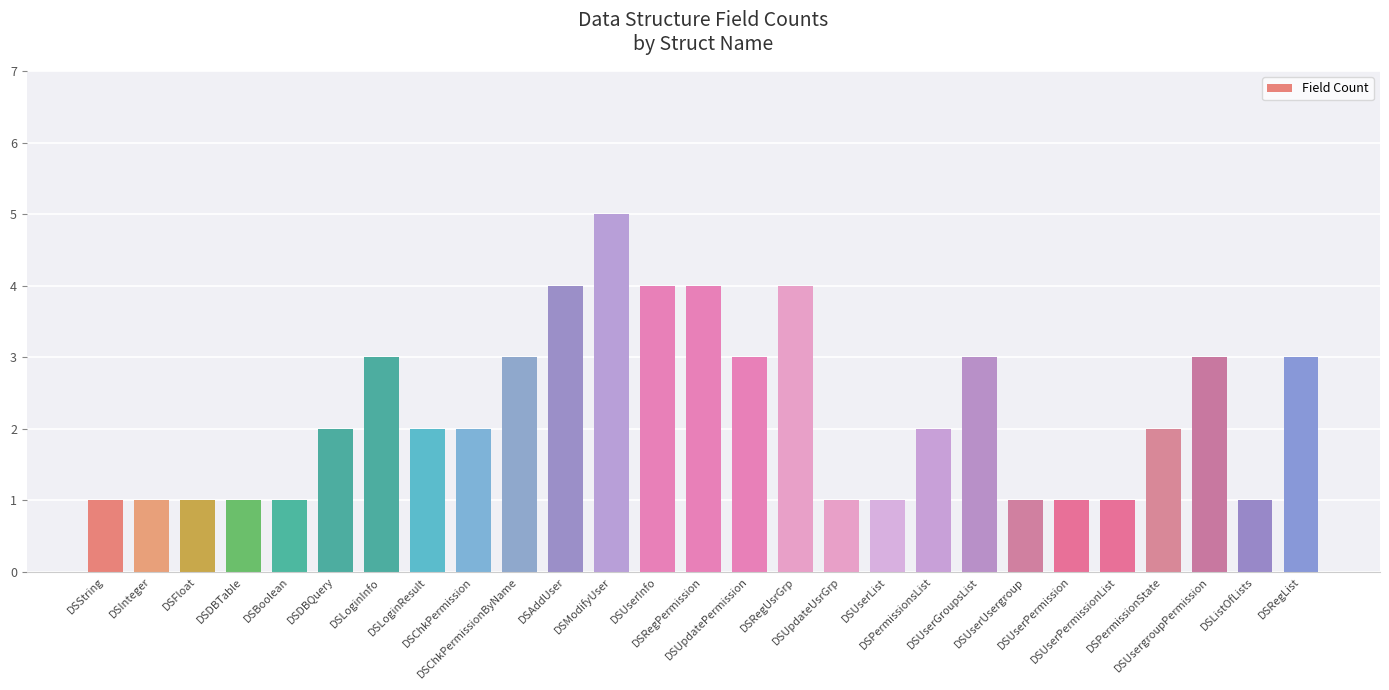

What is the difference between the second highest and second lowest values?

3